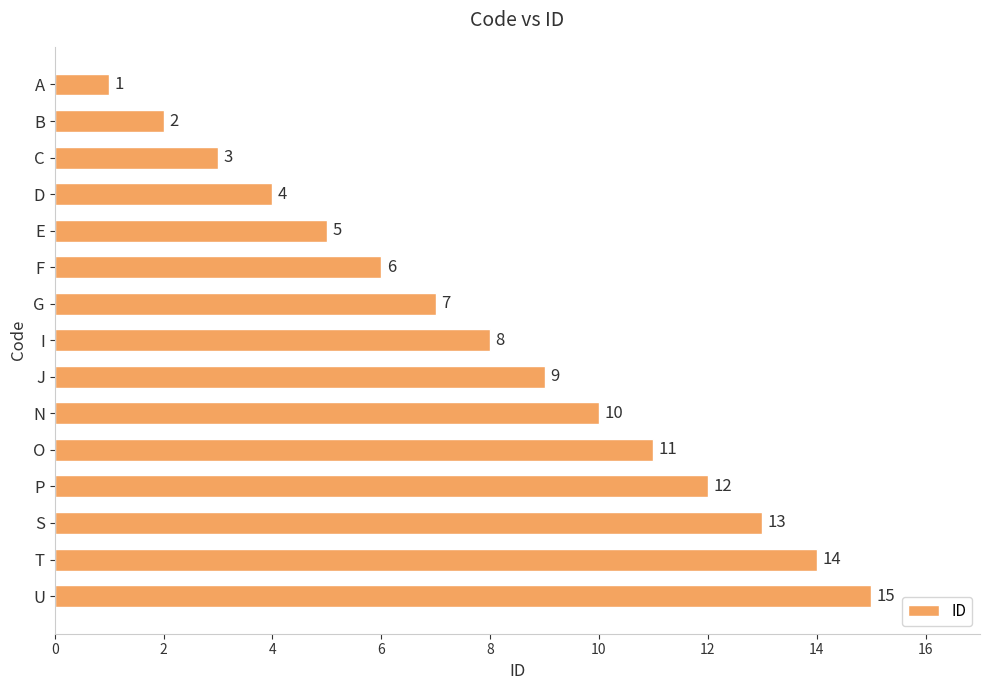

What position from the bottom is D?

12